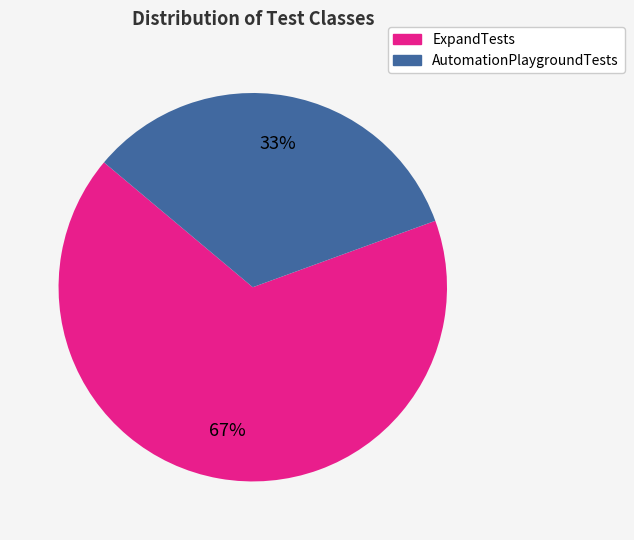

To the nearest percent, what is the average slice percentage?

50%